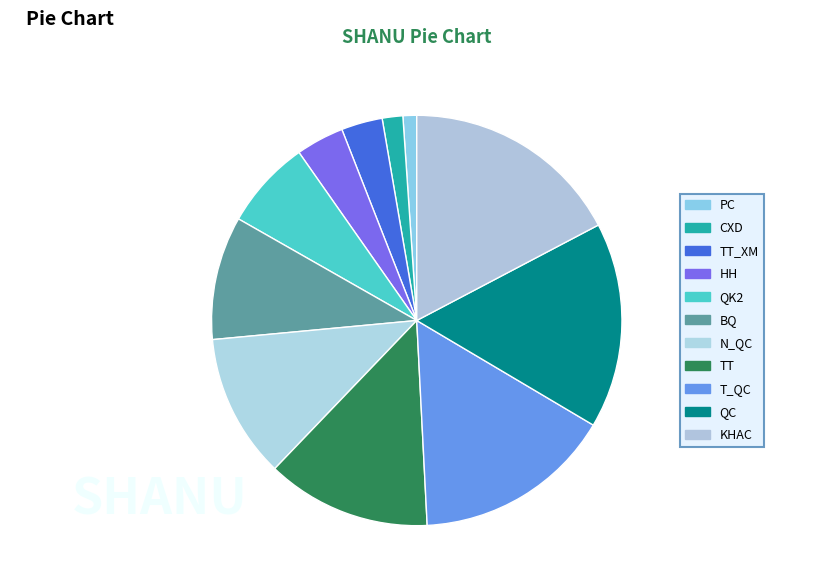

Is there any slice that represents more than half of the pie?

No